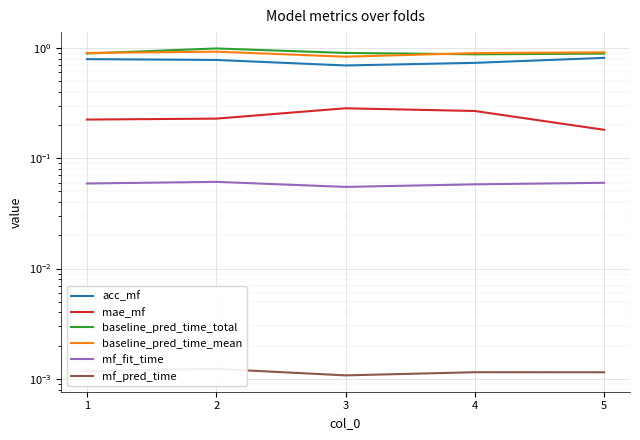

The acc_mf series shows 0.8 at 2. True or false?

True